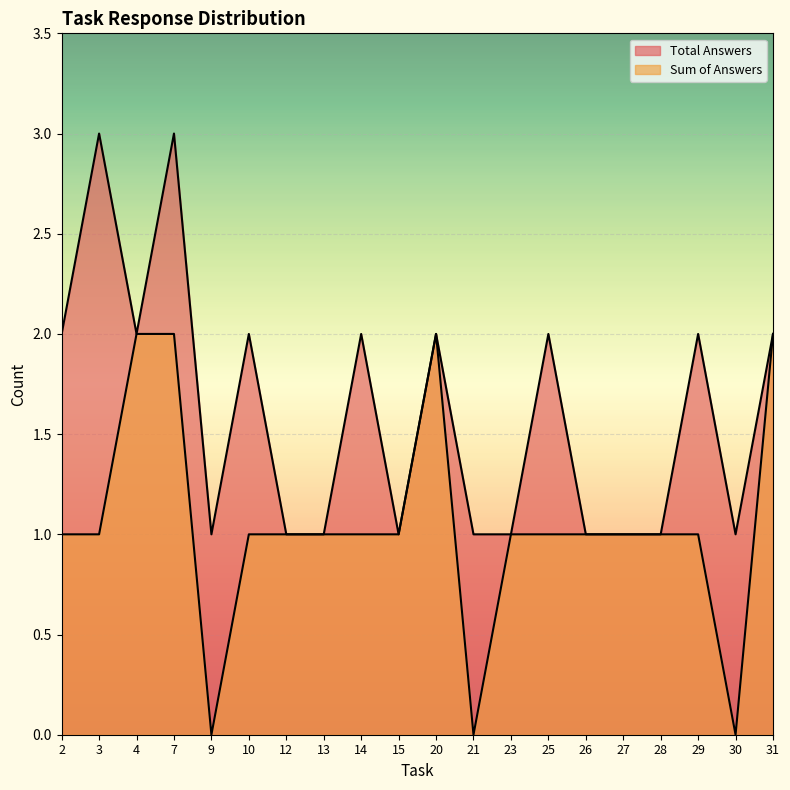

What is the value of the Sum of Answers point at the 17th from the left?

1